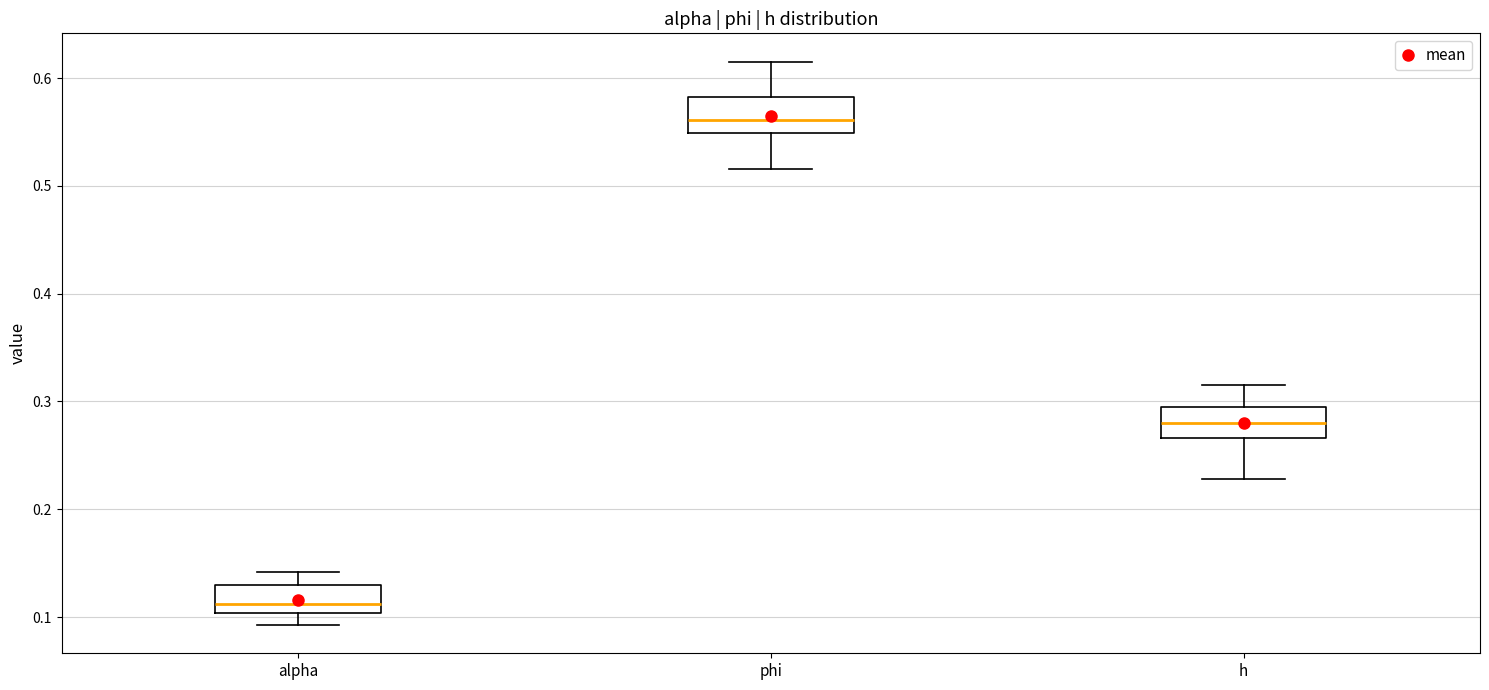

Reading left to right, transcribe this box plot: for each box, give where its median line is, the range the box spans, and where its two whiskers end, as read against the y-axis. The values are not printed on the chart, so give them approximately, as read against the axis.

alpha: median 0.11, box 0.10 to 0.13, whiskers 0.09 to 0.14
phi: median 0.56, box 0.55 to 0.58, whiskers 0.52 to 0.62
h: median 0.28, box 0.27 to 0.29, whiskers 0.23 to 0.32